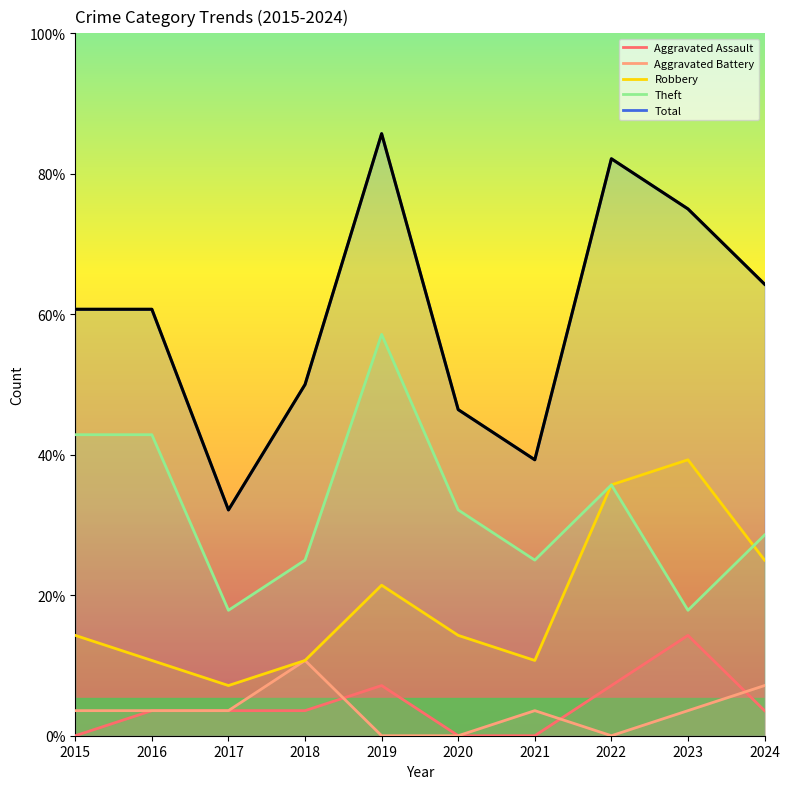

At which category does Theft reach its first local valley?

2017